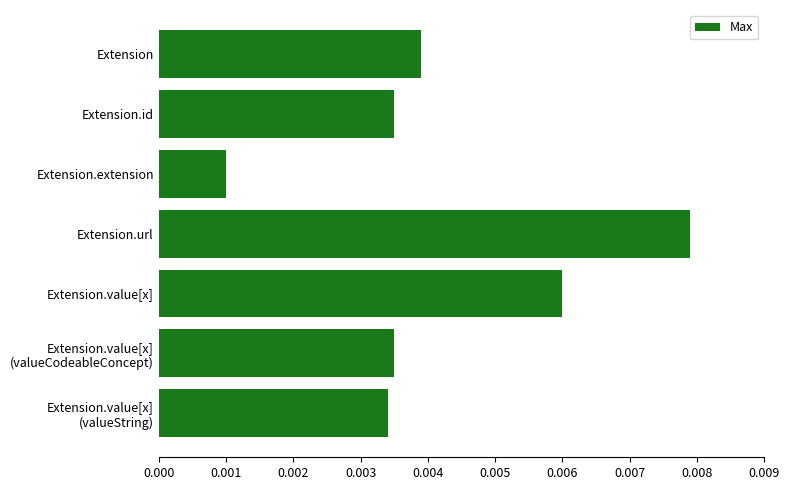

At which category does the chart reach its minimum across all series?

Extension.extension